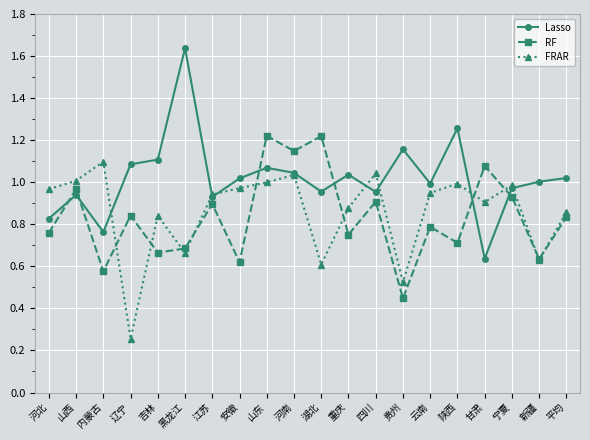

After their last crossing, which series has the higher values: RF or Lasso?

Lasso